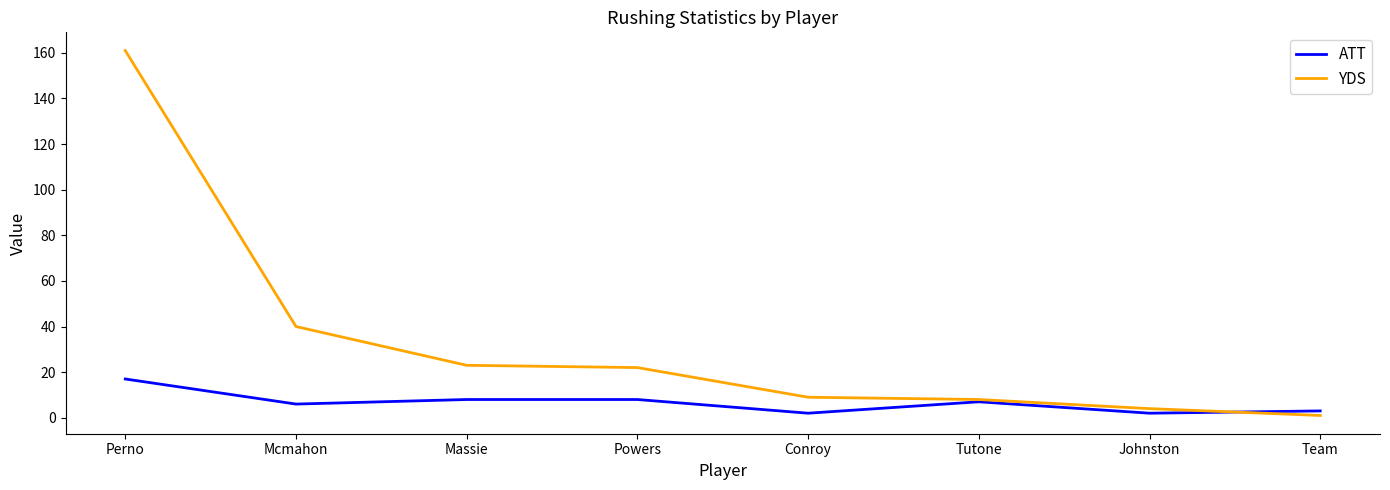

Which series ends up on top after the final intersection of ATT and YDS?

ATT